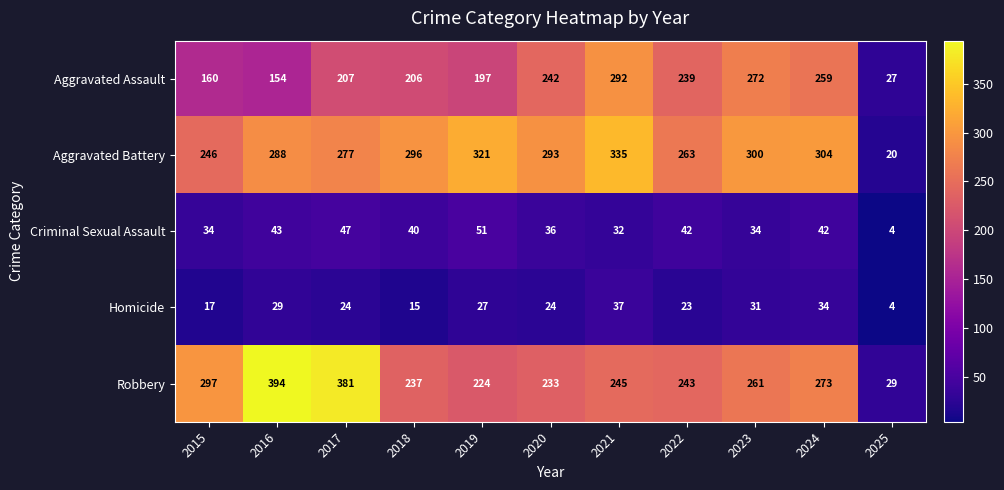

What is the average value of the Robbery series?

256